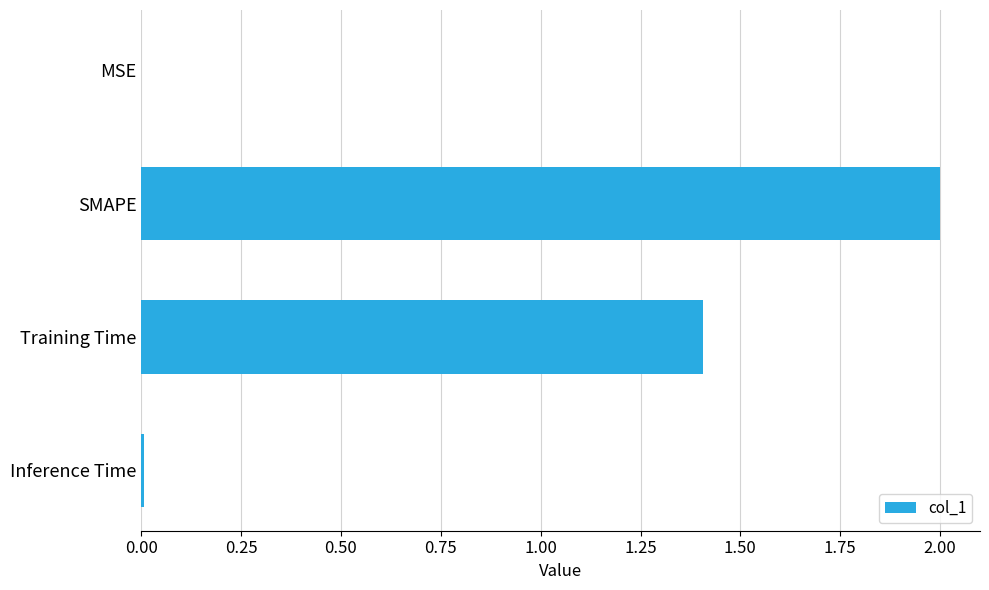

What is the sum of all values?

3.4